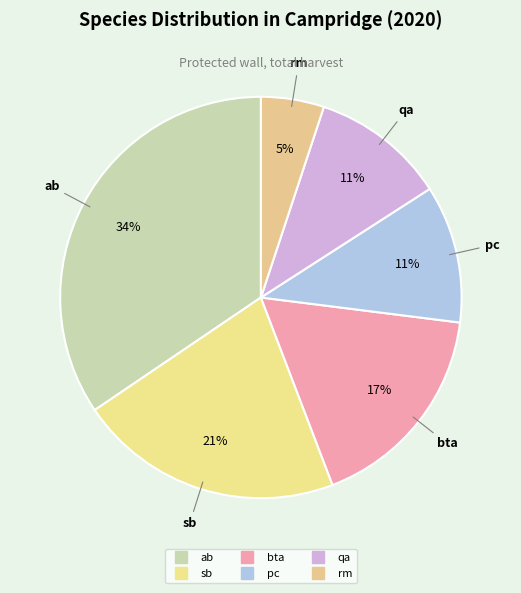

Combined, do sb and pc account for over 50%?

No